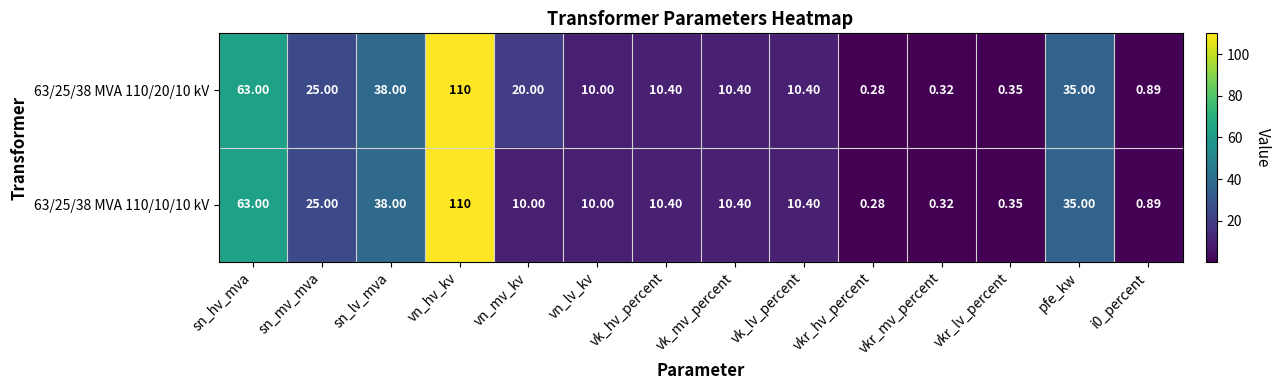

What is the total value across all series at vk_mv_percent?

20.8